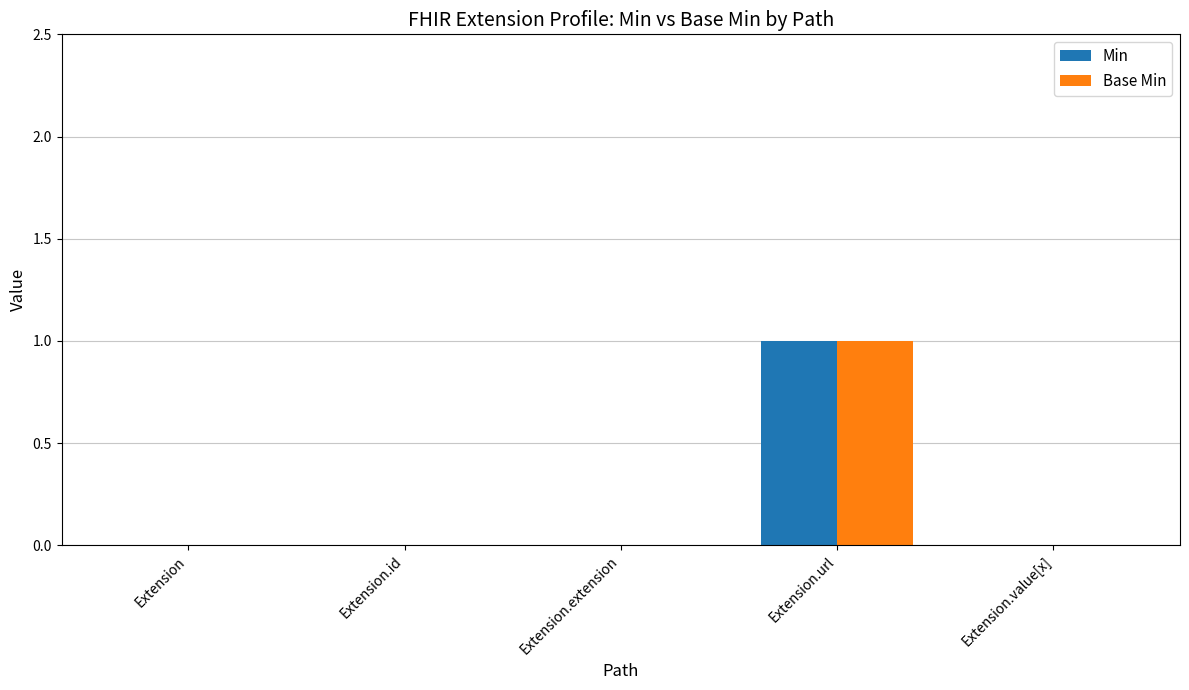

How many Base Min values are between 0 and 1?

5